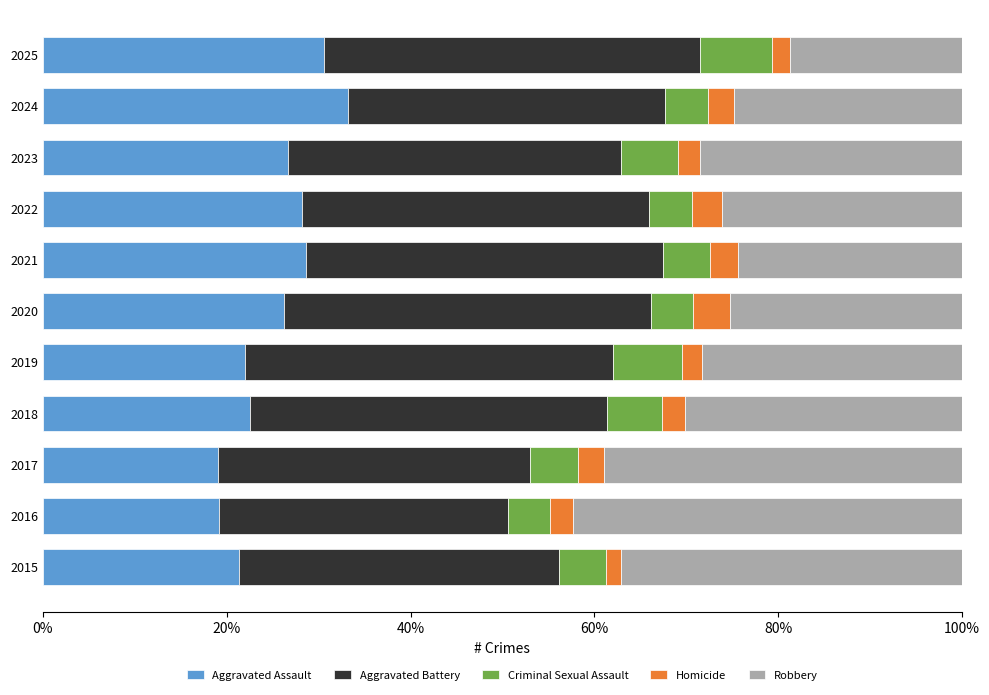

What is the maximum value for Aggravated Assault?

33.2